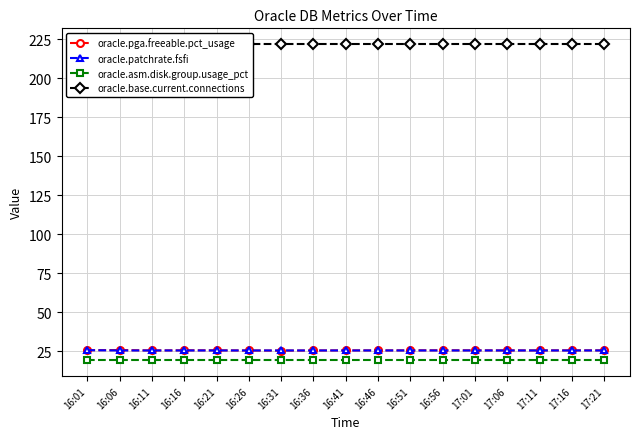

What is the minimum value shown in the chart?

19.1